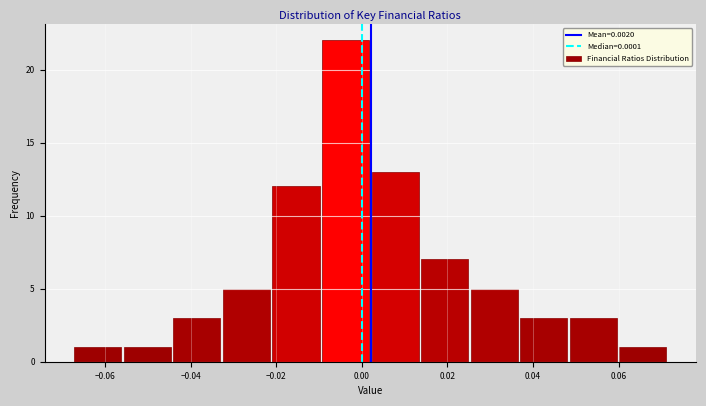

Reading left to right, transcribe this chart: for each bar, give the range it covers on the x-axis and its height. Neither the bar edges nor the heights are printed on the chart, so give them approximately, as read against the axes.

-0.068 to -0.056: 1
-0.056 to -0.044: 1
-0.044 to -0.032: 3
-0.032 to -0.022: 5
-0.022 to -0.010: 12
-0.010 to 0.002: 22
0.002 to 0.014: 13
0.014 to 0.026: 7
0.026 to 0.036: 5
0.036 to 0.048: 3
0.048 to 0.060: 3
0.060 to 0.072: 1